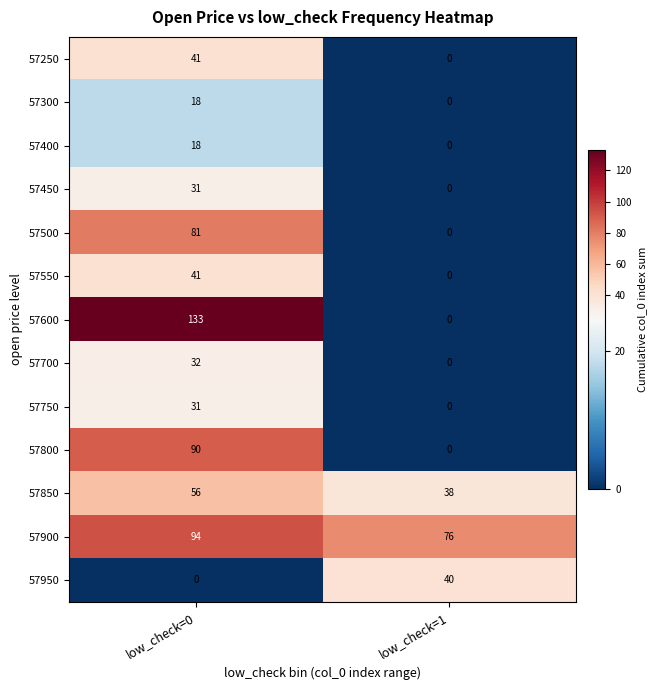

Read the 57450 value at low_check=0, to the nearest 5.

30